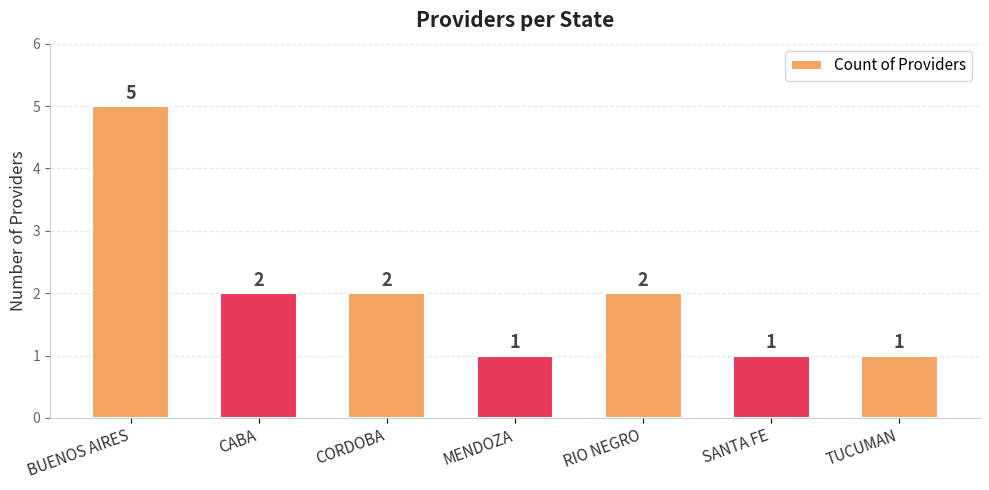

How many data points are less than 2?

3